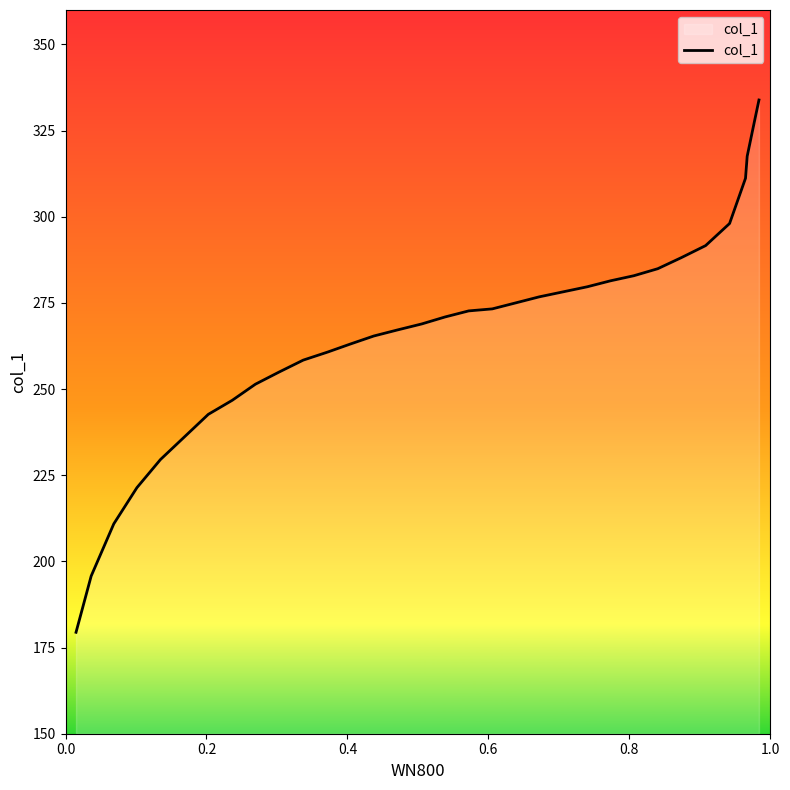

How many lines are shown in the chart?

1